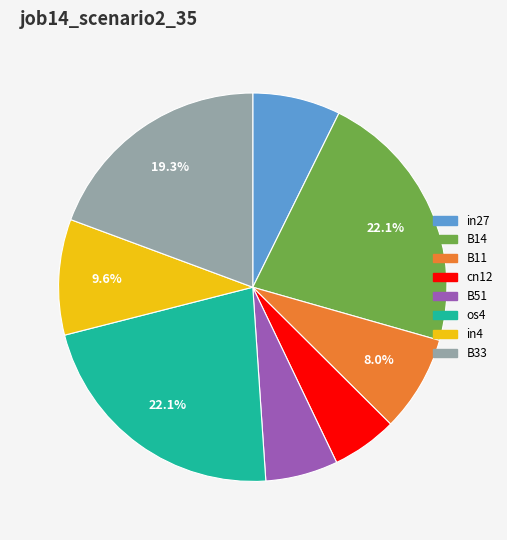

What is the smallest slice in the pie chart?

cn12